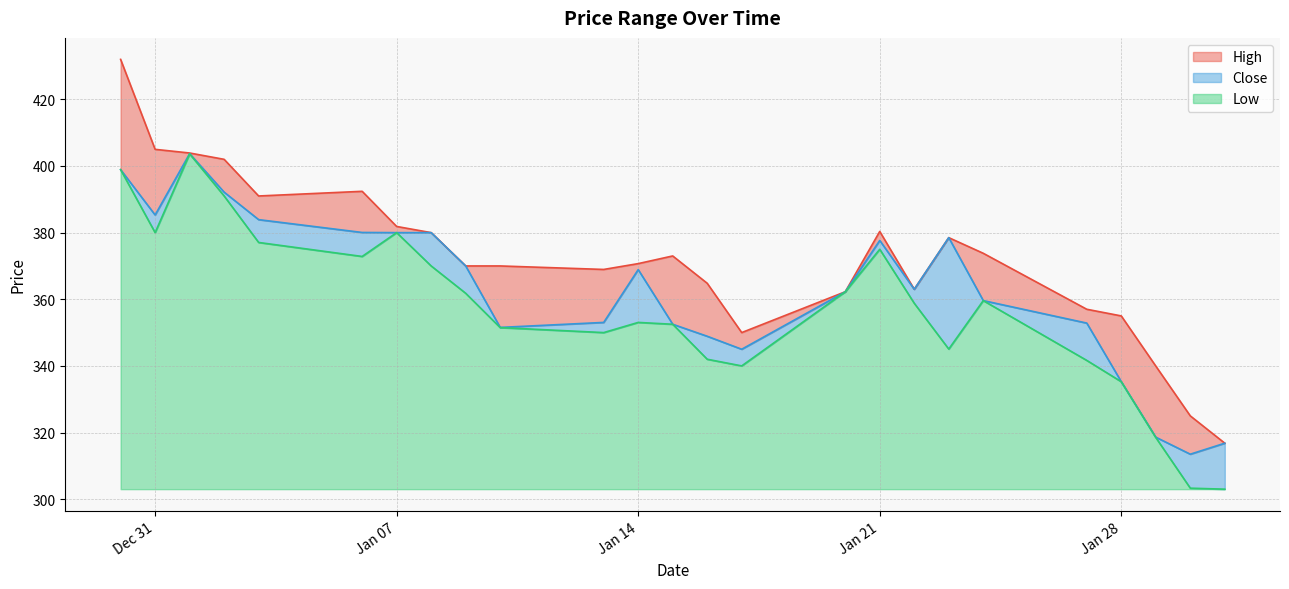

Where is the first local maximum for Close?

2025-01-01